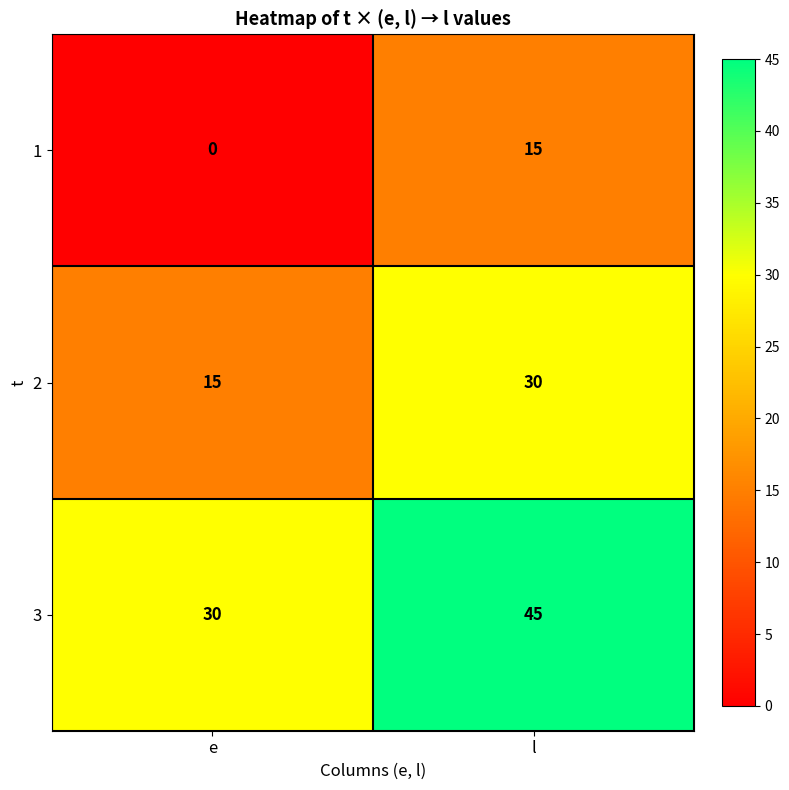

What is the average value of the 3 series?

38